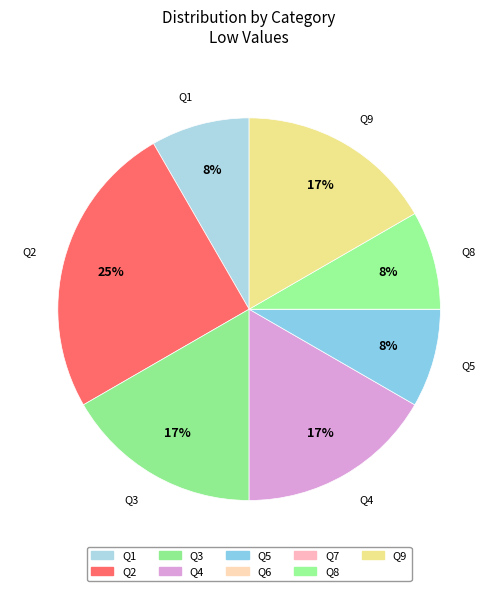

Does any single category account for the majority?

No